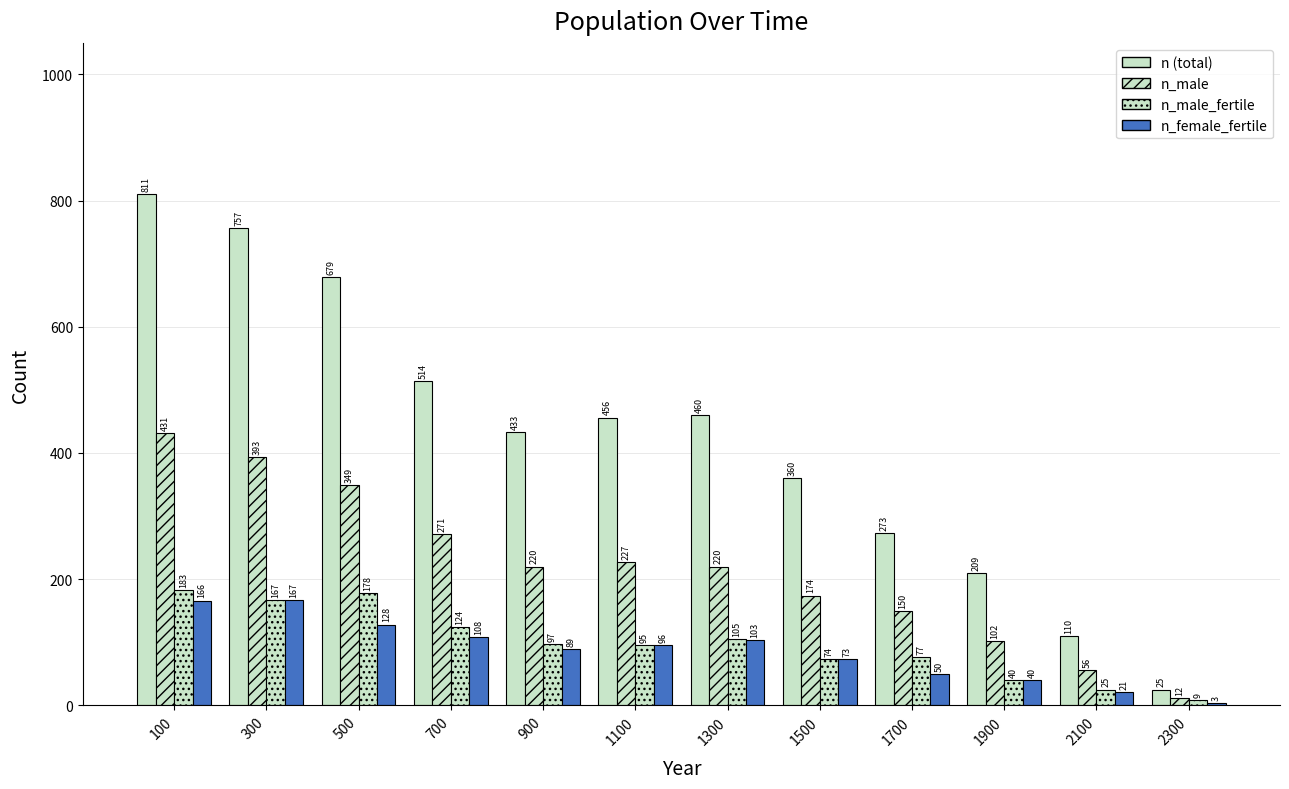

Is it true that n_male_fertile equals 103 at 100?

False